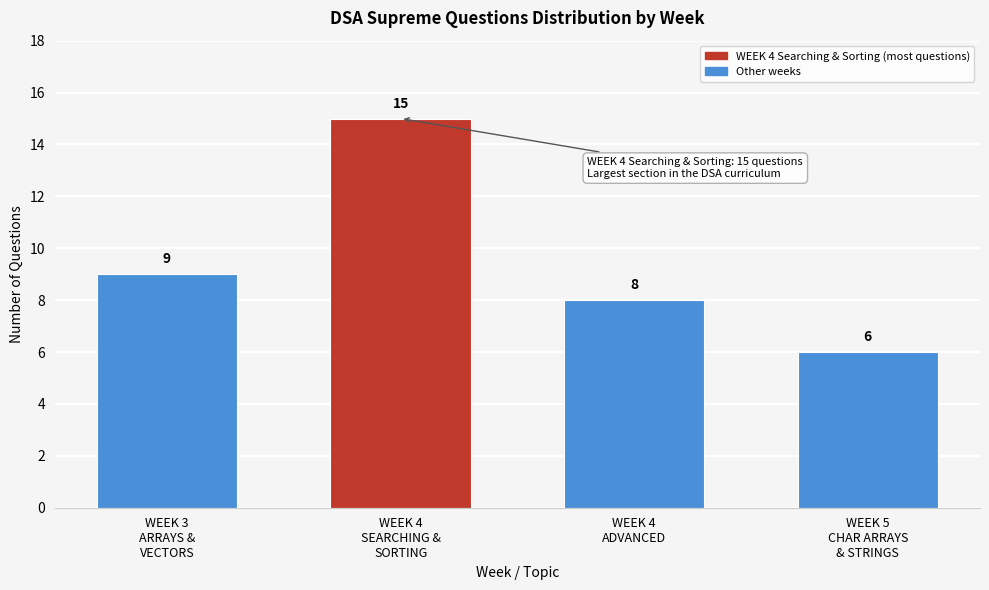

Reading left to right, transcribe all the data shown in this chart.

9	15	8	6